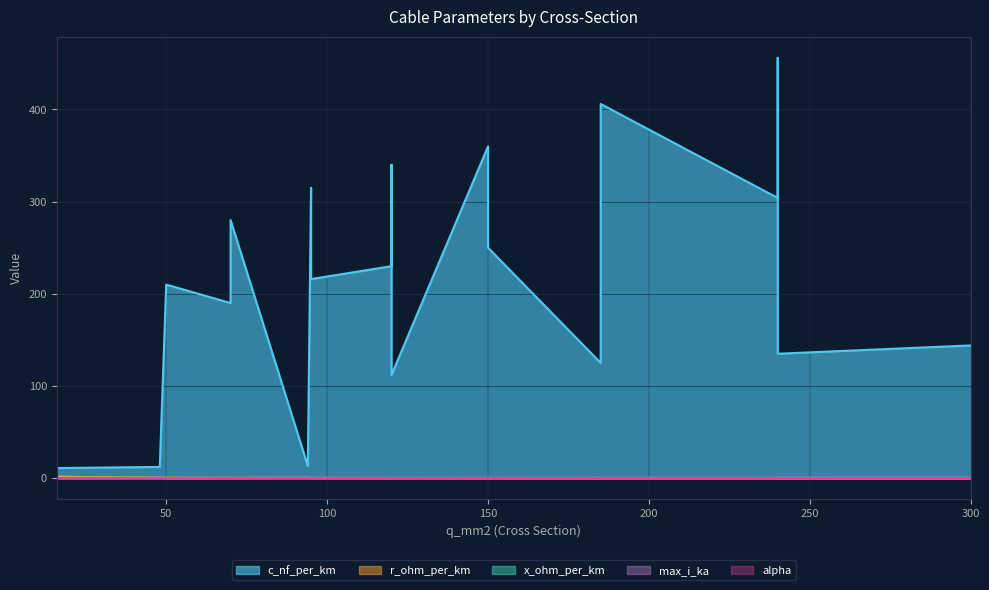

Is it true that alpha equals 0.0 at 240?

True